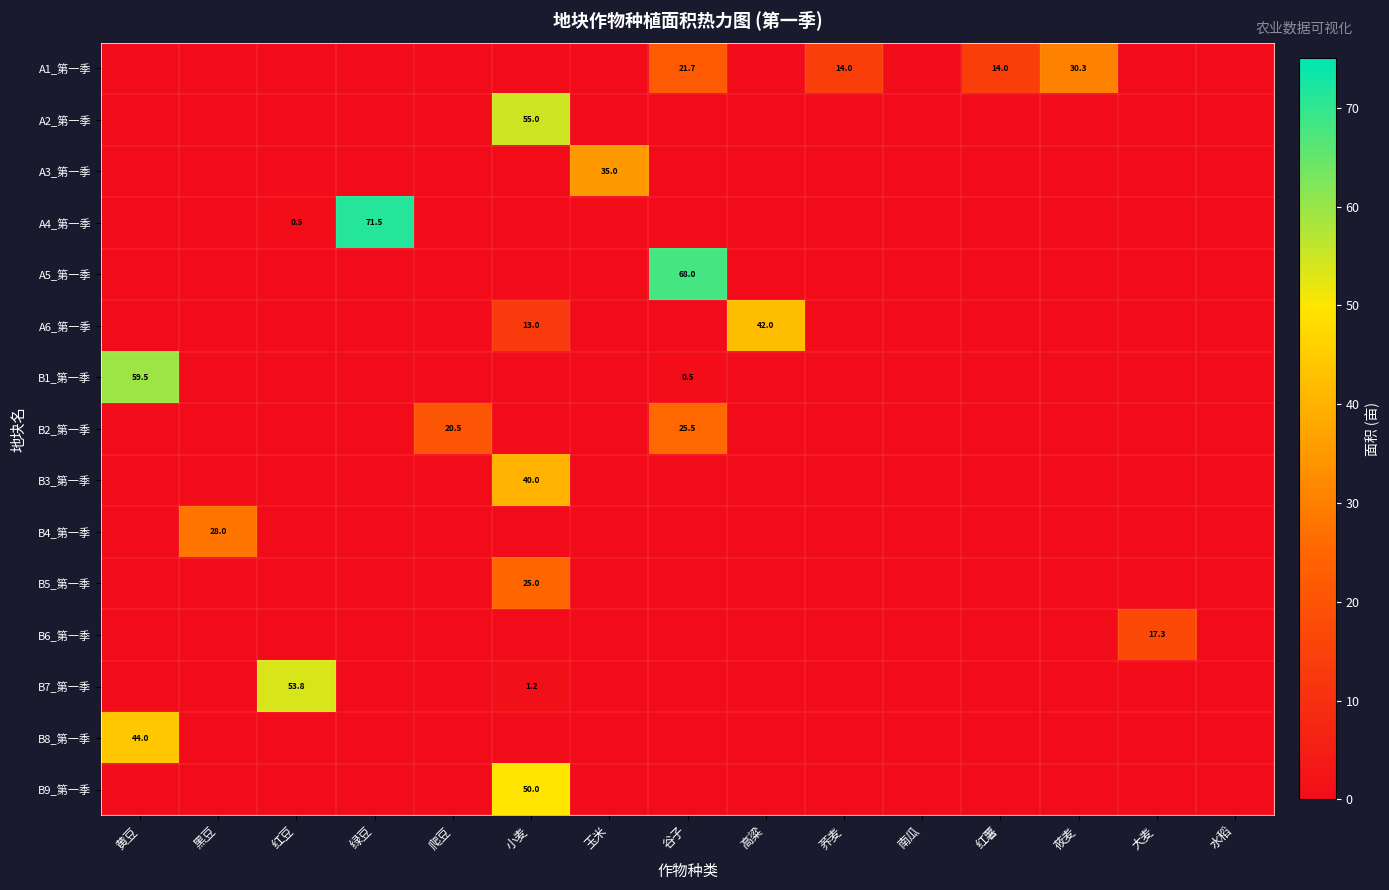

True or false: B2_第一季 has a value of 28.7 at 爬豆.

False